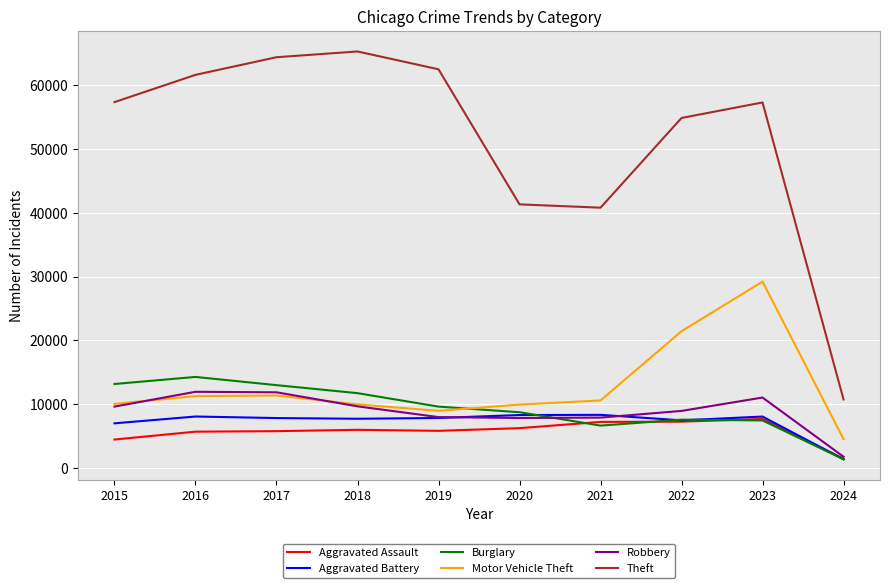

What is the difference between the second highest and minimum values in the Aggravated Battery series?

6931